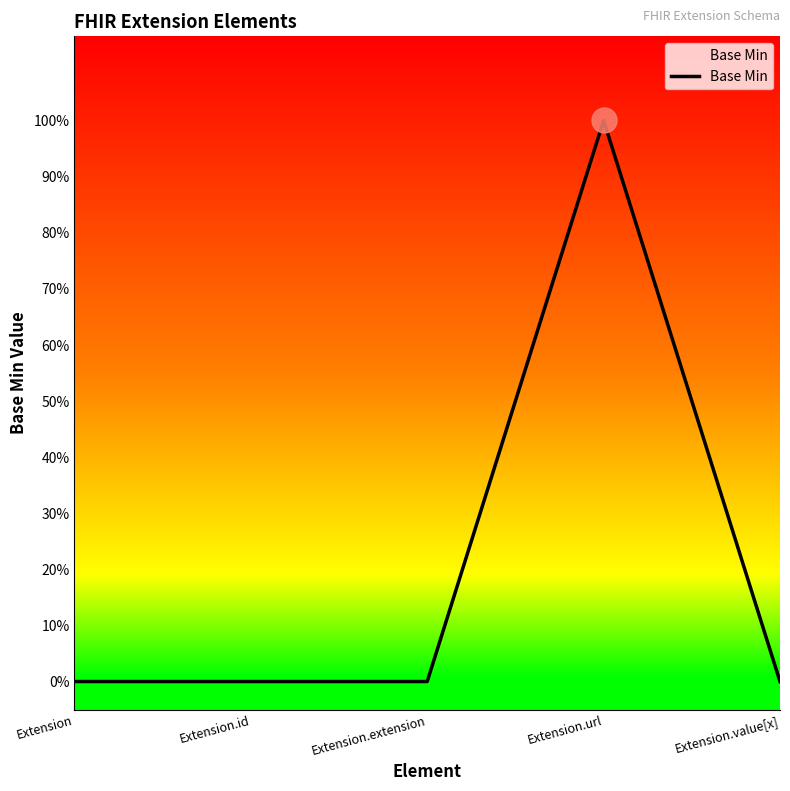

How many positive values are there?

1